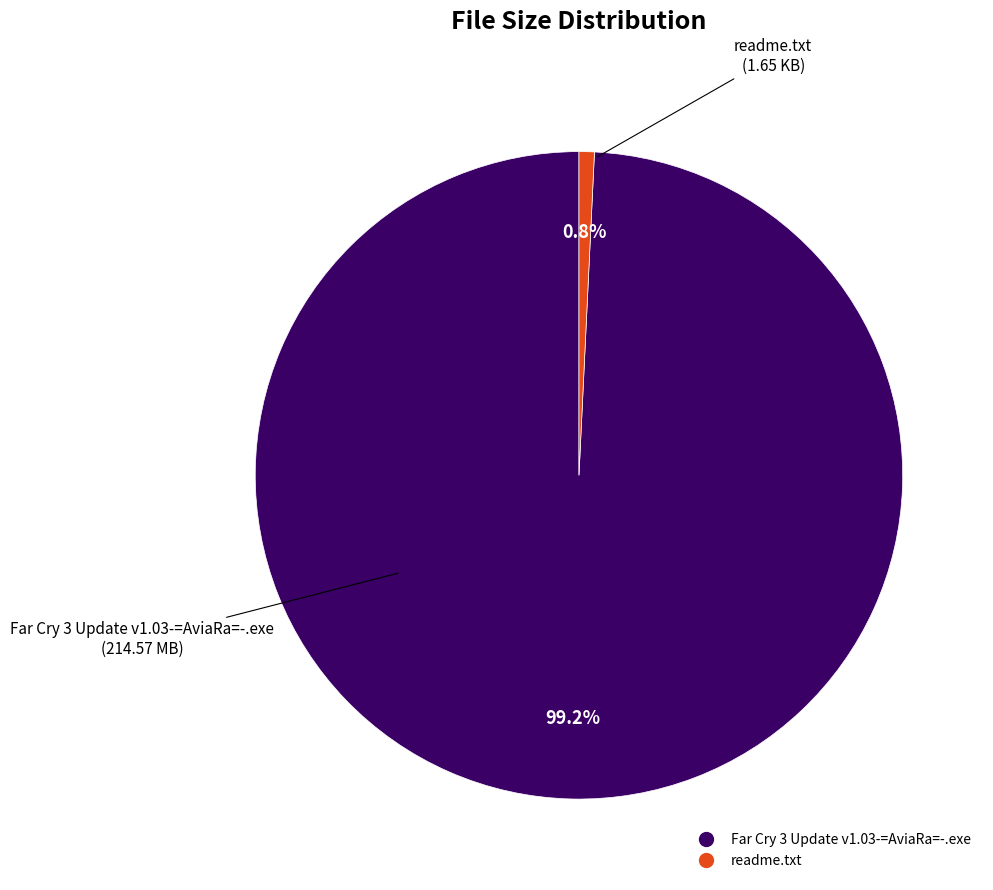

Is readme.txt the majority of the pie?

No